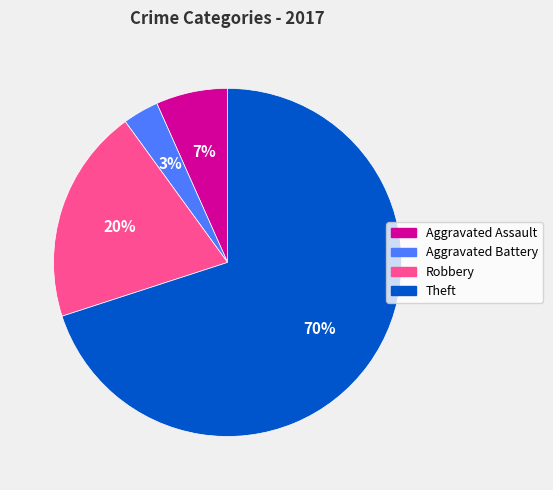

The Theft slice represents 70% of the pie. True or false?

True